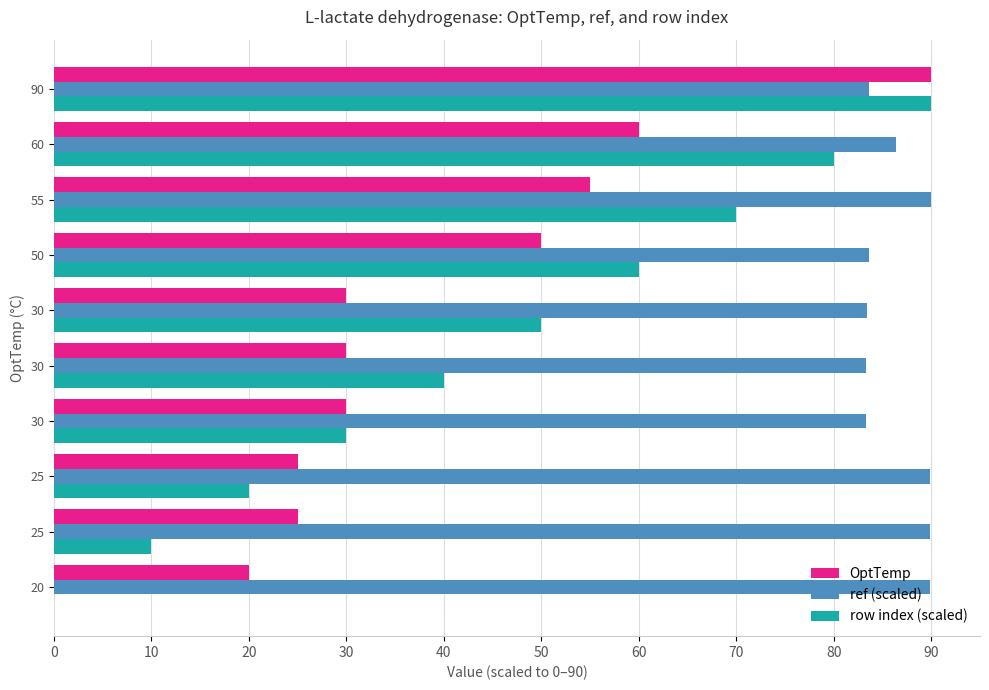

At which category is the sum across all series the highest?

90